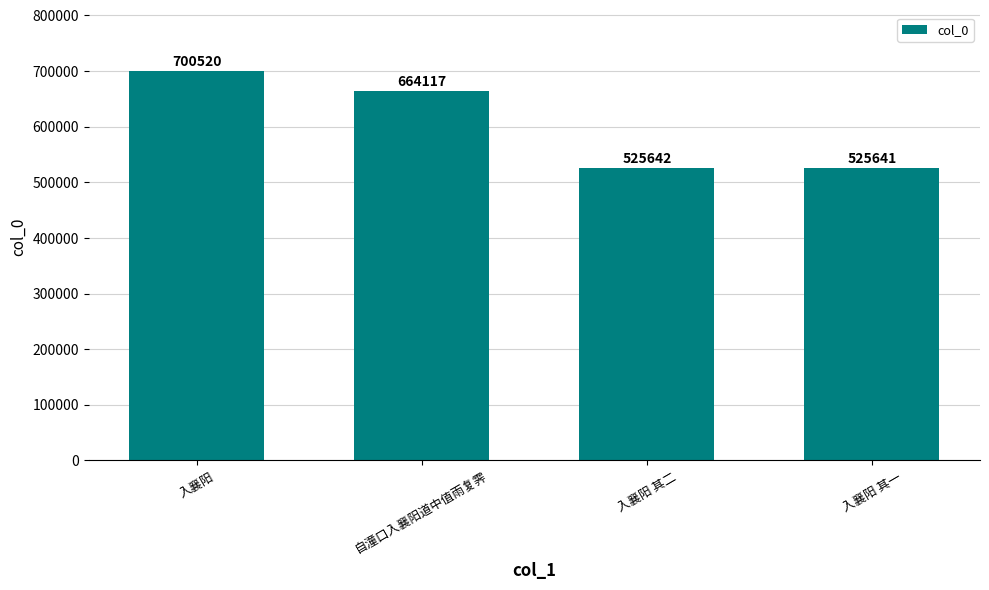

Where is the data nearest to the value 613080?

自潼口入襄阳道中值雨复霁